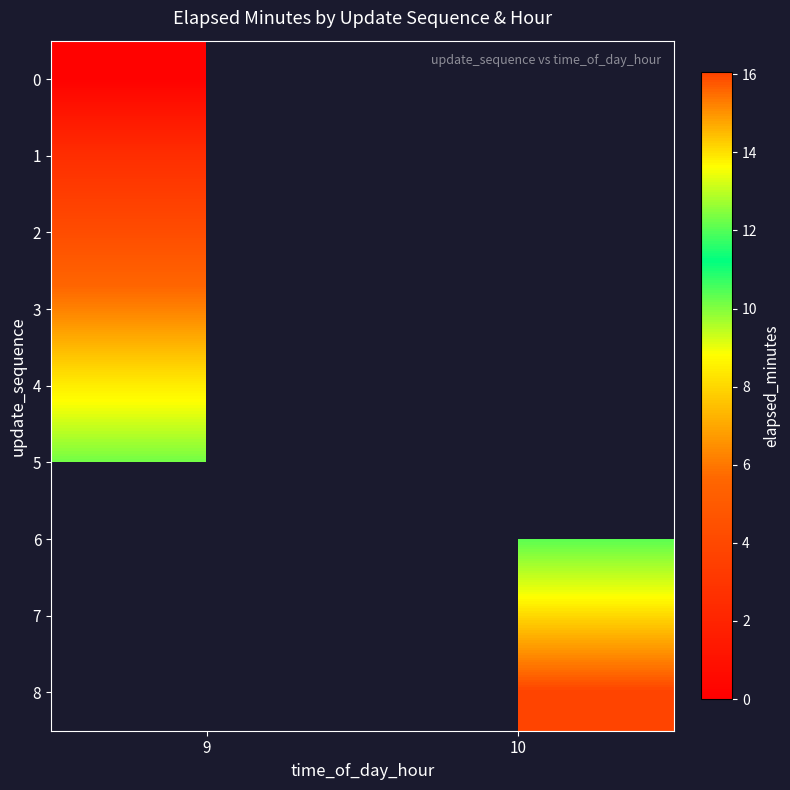

What is the difference between the highest and lowest values at 9?

10.0